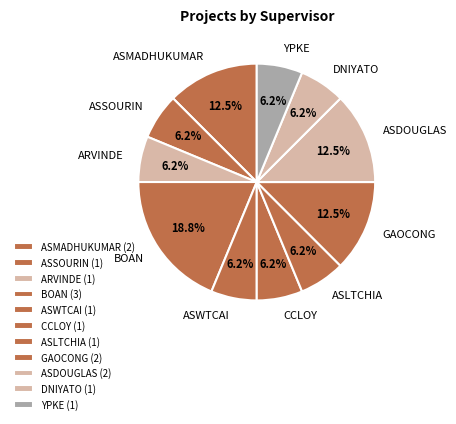

Is there any slice that represents more than half of the pie?

No